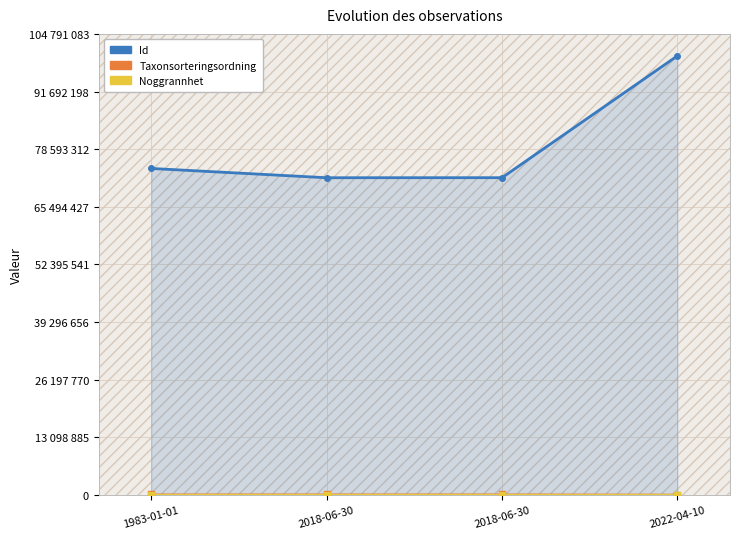

What is the difference between the Id values at 2018-06-30 and 2022-04-10?

27702472